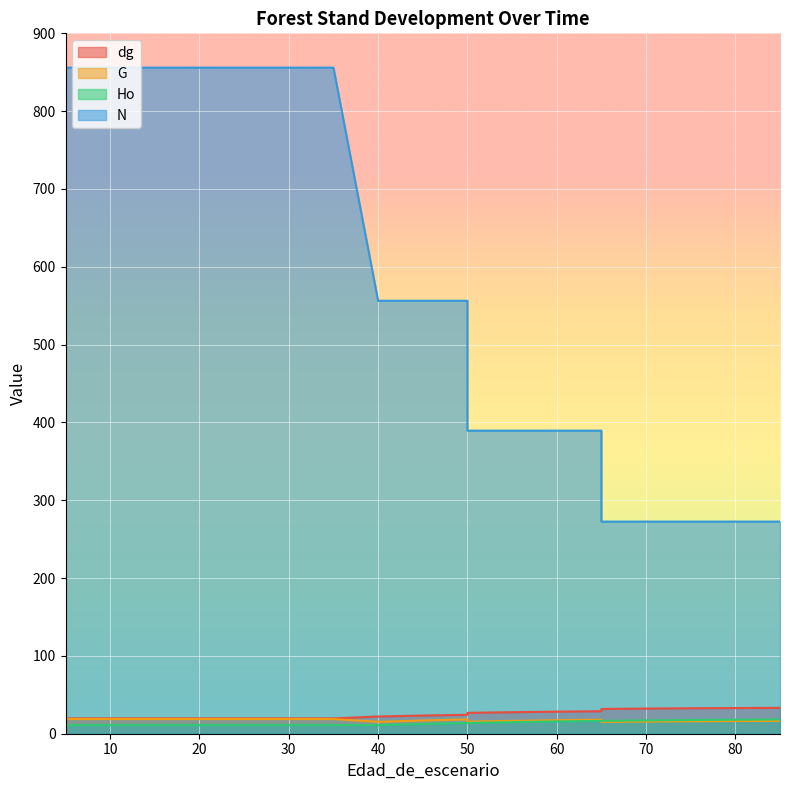

Reading right to left, transcribe all the data shown in this chart.

dg: 33.2	33.0	32.7	32.3	31.8	28.9	28.3	27.6	26.8	24.3	23.4	22.1	19.7	19.7	19.7	19.7	19.7	19.7	19.7	19.7
G: 16.5	16.3	16.0	15.6	15.2	18.0	17.3	16.5	15.5	18.4	17.0	15.3	18.8	18.8	18.8	18.8	18.8	18.8	18.8	18.8
Ho: 18.3	18.0	17.6	17.1	16.5	16.5	15.8	14.9	13.8	13.8	12.6	11.1	11.1	11.1	11.1	11.1	11.1	11.1	11.1	11.1
N: 272.6	272.6	272.6	272.6	272.6	389.4	389.4	389.4	389.4	556.3	556.3	556.3	855.9	855.9	855.9	855.9	855.9	855.9	855.9	855.9